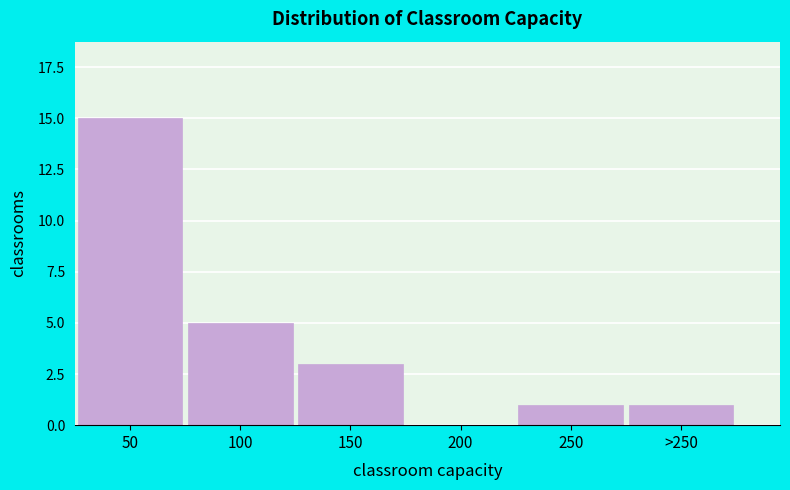

Reading left to right, transcribe all the data shown in this chart.

50=15	100=5	150=3	200=0	250=1	>250=1